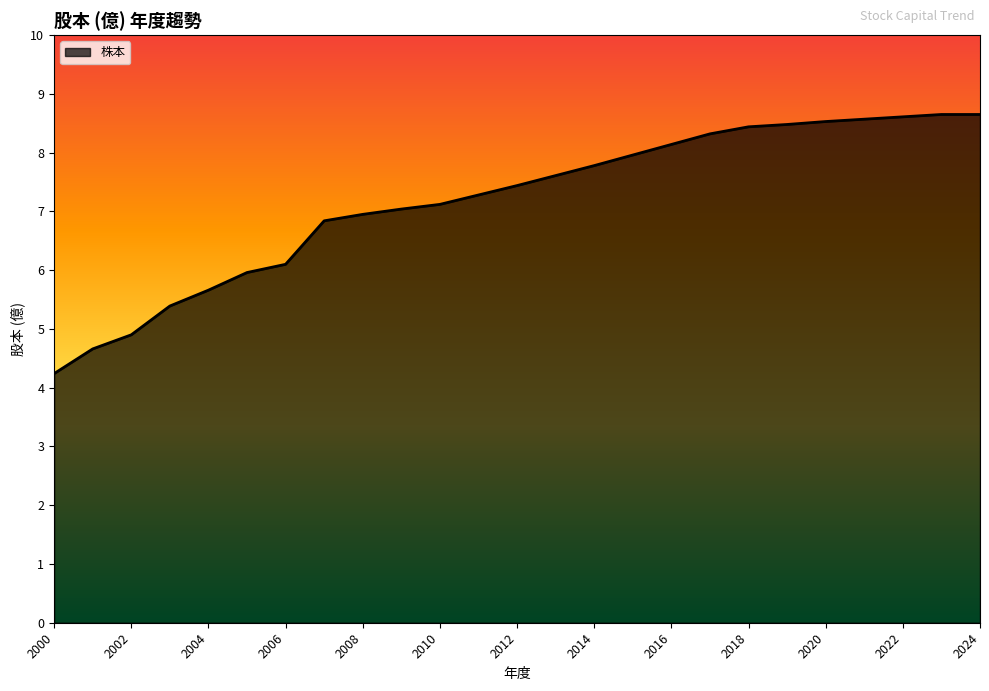

What is the maximum value shown in the chart?

8.7